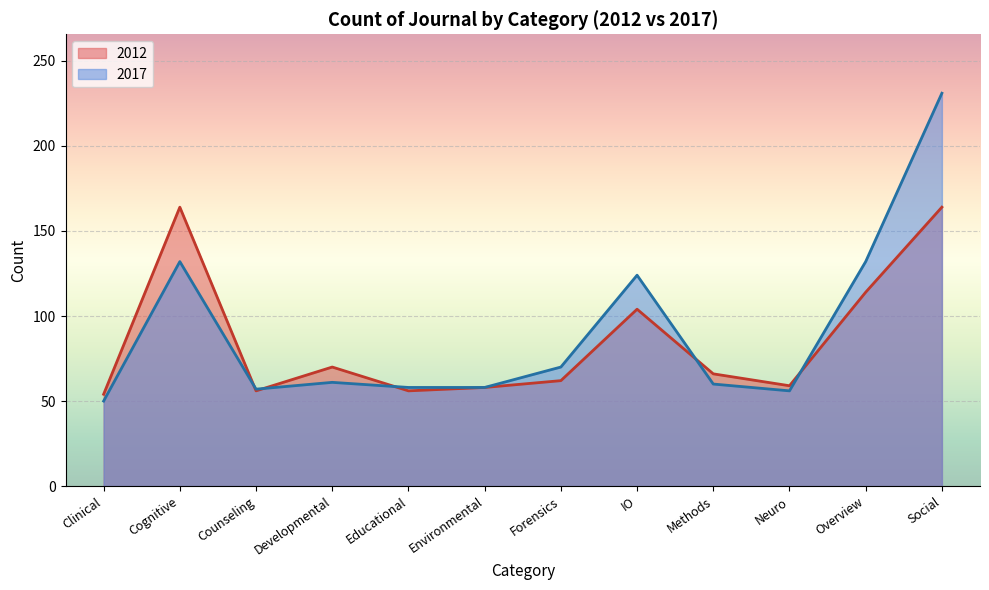

Which category has the highest value in the 2017 series?

Social